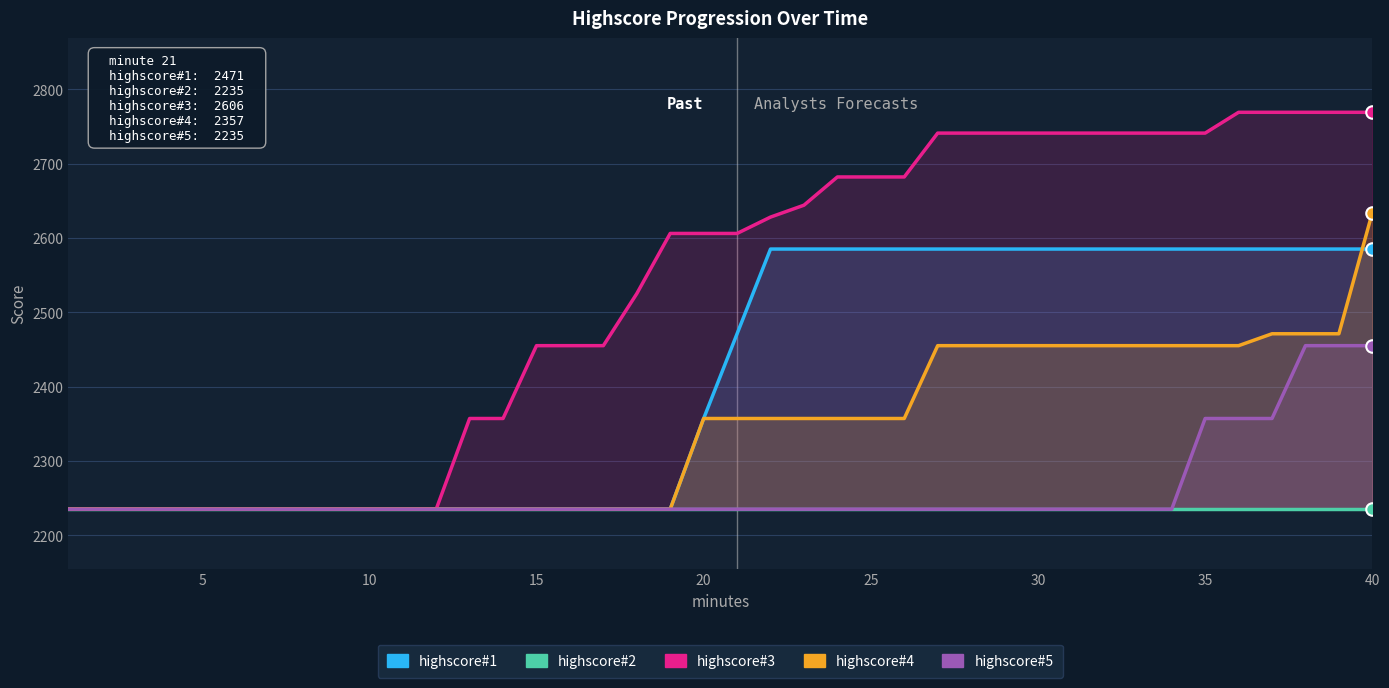

Is it true that highscore#2 equals 3071 at 20?

False